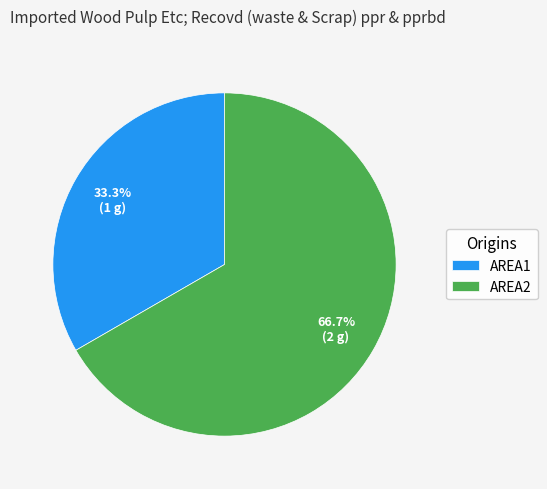

To the nearest percent, what is the difference between the largest and smallest slice percentages?

33%